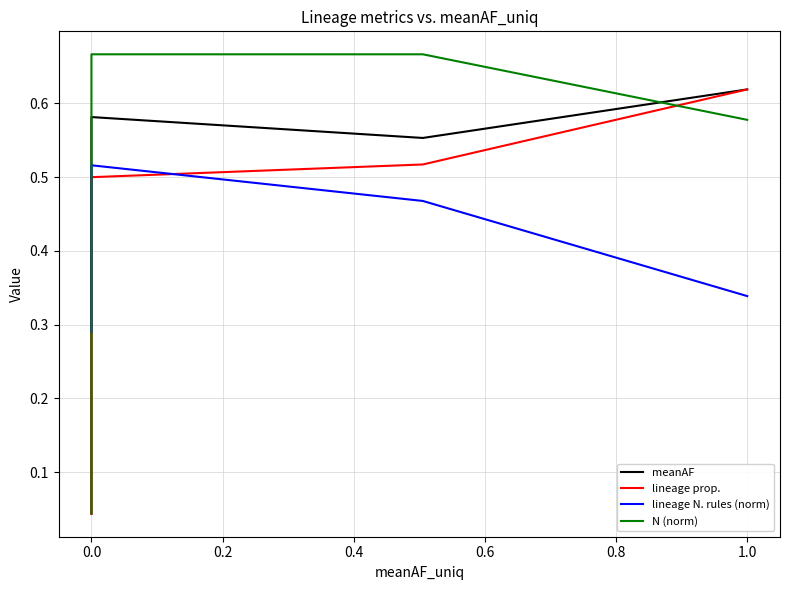

Which series has the widest spread of values?

N (norm)